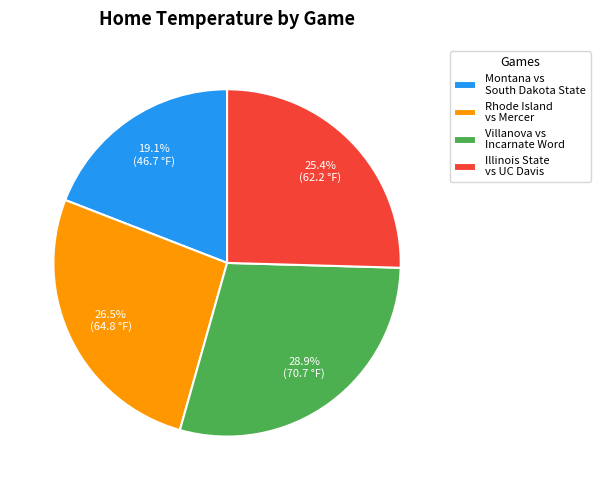

To the nearest percent, what portion does Villanova vs Incarnate Word represent?

29%